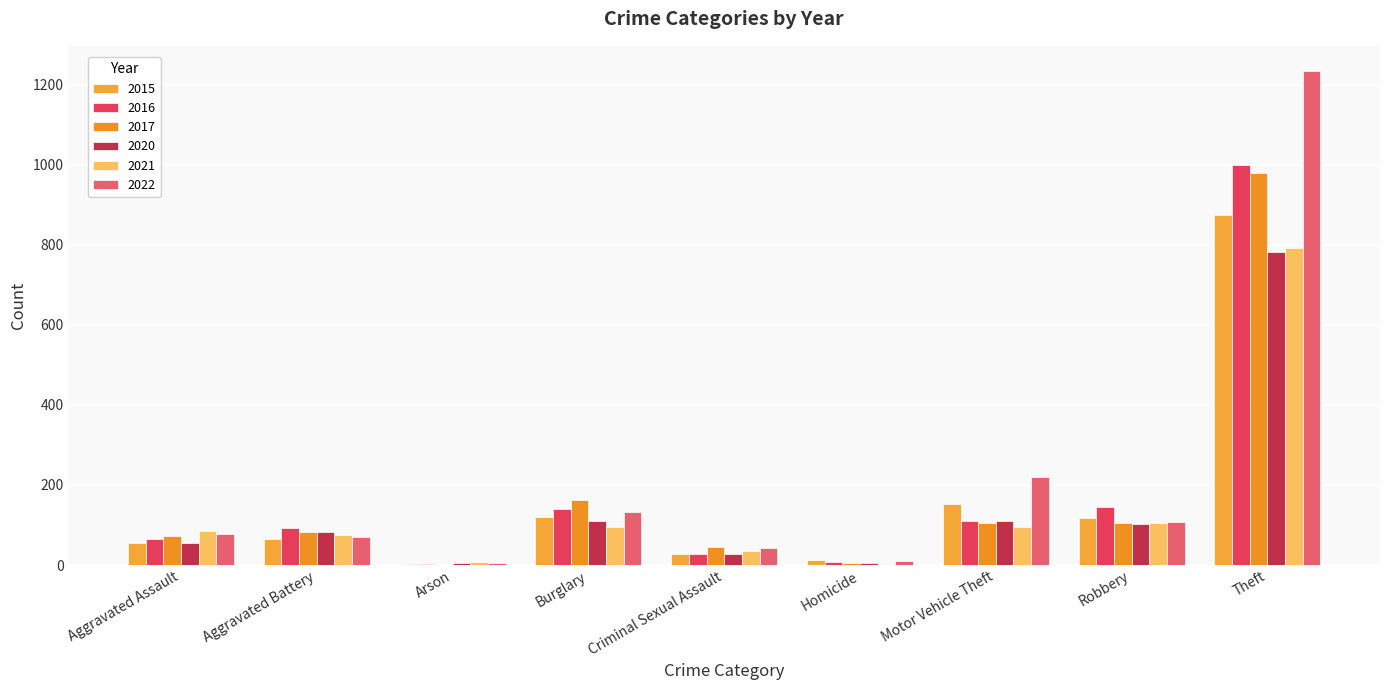

What are all the series names shown in the legend?

2015, 2016, 2017, 2020, 2021, 2022